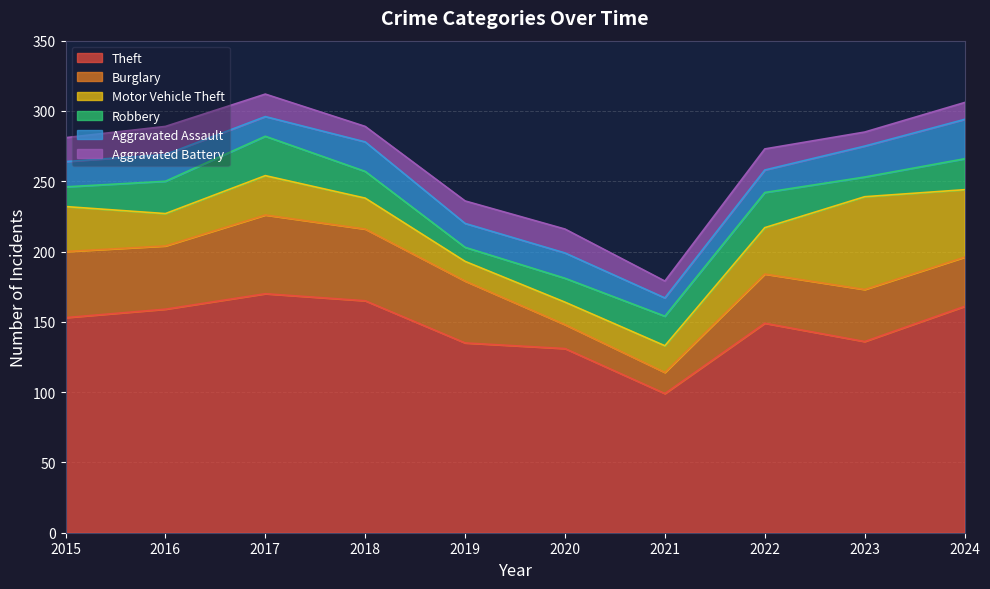

At which label is Theft closest to 134?

2019